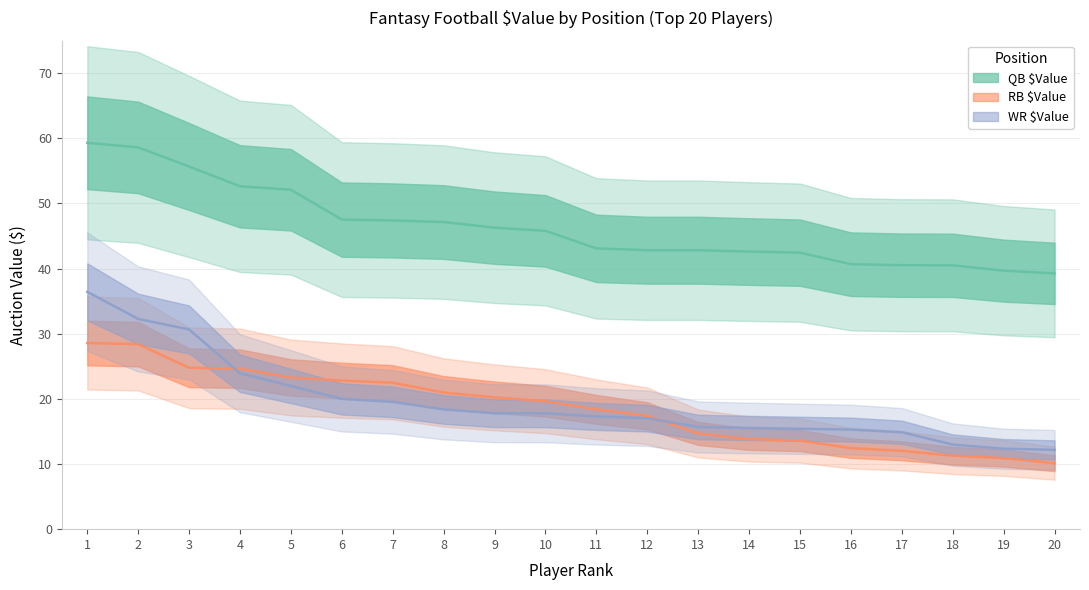

True or false: WR $Value has more than 2 interior local peaks.

False